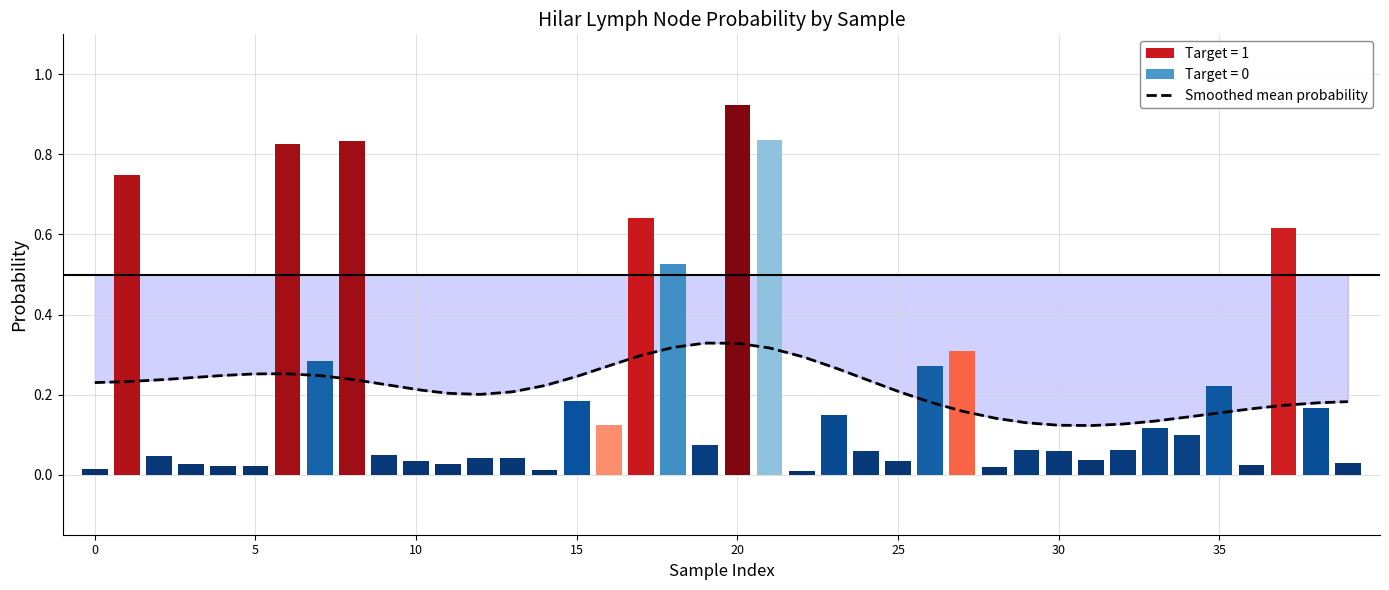

What is the value of the 24th bar from the left?

0.1